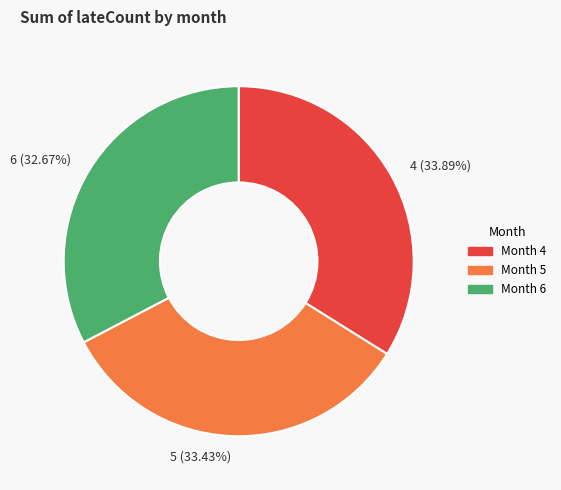

How many slices are in this pie chart?

3